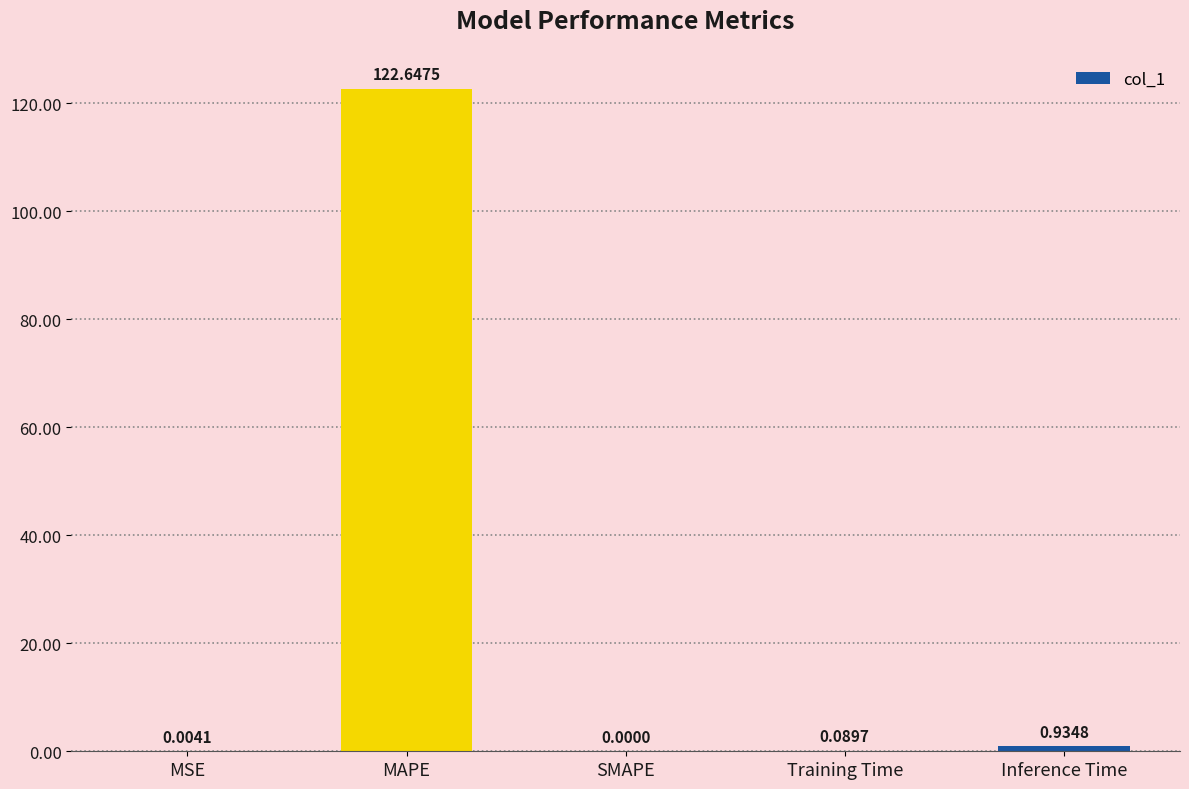

How many positive values are there?

4